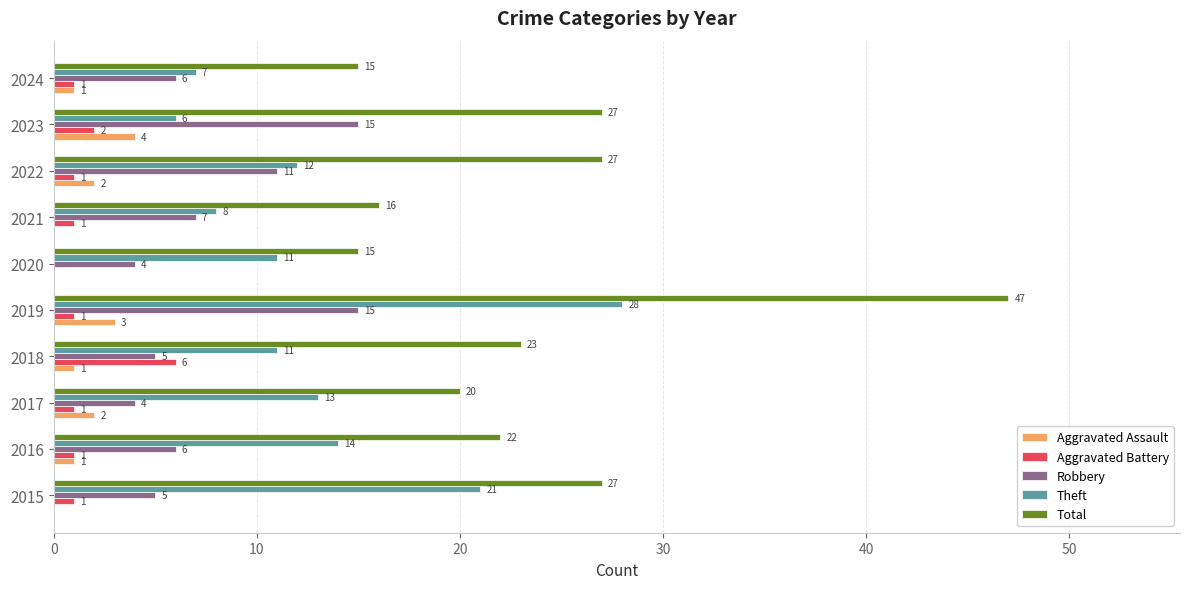

Which series has the largest total across all categories?

Total